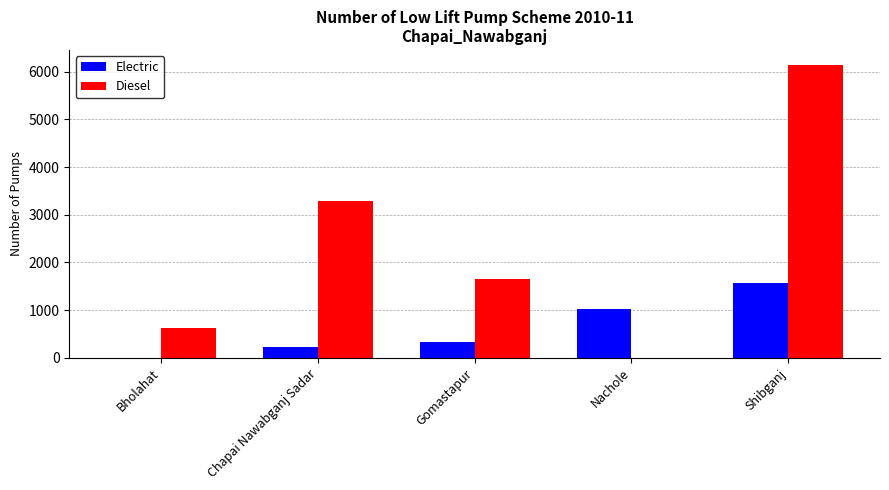

What is the average value of the Diesel series?

2347